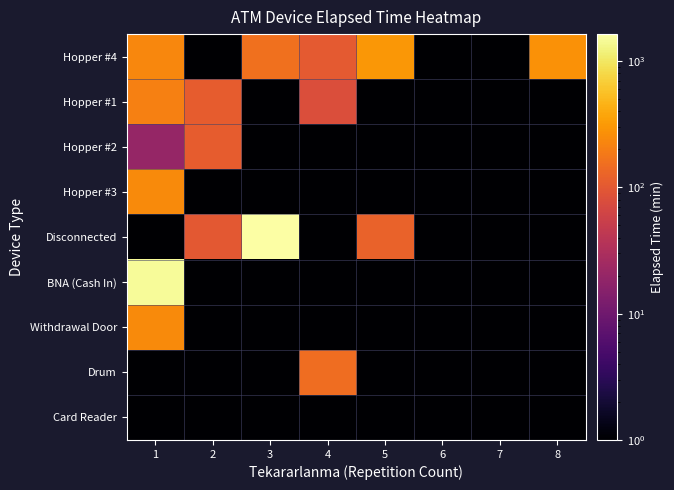

Reading left to right, list all the values displayed in this chart.

Hopper #4: 1=230.0	2=0.1	3=158.0	4=105.0	5=300.0	6=0.1	7=0.1	8=278.0
Hopper #1: 1=210.0	2=110.0	3=0.1	4=80.0	5=0.1	6=0.1	7=0.1	8=0.1
Hopper #2: 1=20.0	2=110.0	3=0.1	4=0.1	5=0.1	6=0.1	7=0.1	8=0.1
Hopper #3: 1=248.0	2=0.1	3=0.1	4=0.1	5=0.1	6=0.1	7=0.1	8=0.1
Disconnected: 1=0.1	2=100.0	3=1640.0	4=0.1	5=125.0	6=0.1	7=0.1	8=0.1
BNA (Cash In): 1=1478.0	2=0.1	3=0.1	4=0.1	5=0.1	6=0.1	7=0.1	8=0.1
Withdrawal Door: 1=247.0	2=0.1	3=0.1	4=0.1	5=0.1	6=0.1	7=0.1	8=0.1
Drum: 1=0.1	2=0.1	3=0.1	4=150.0	5=0.1	6=0.1	7=0.1	8=0.1
Card Reader: 1=0.1	2=0.1	3=0.1	4=0.1	5=0.1	6=0.1	7=0.1	8=0.1